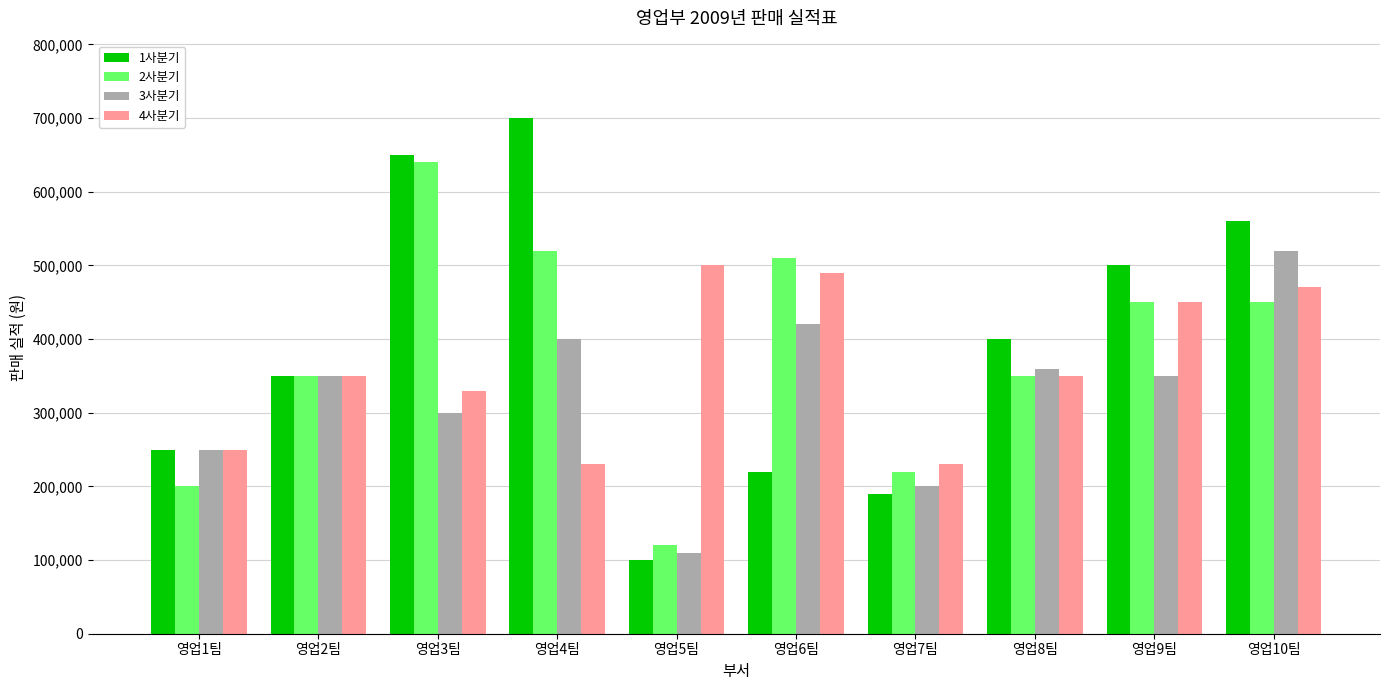

Is it true that 1사분기 equals 141074 at 영업9팀?

False